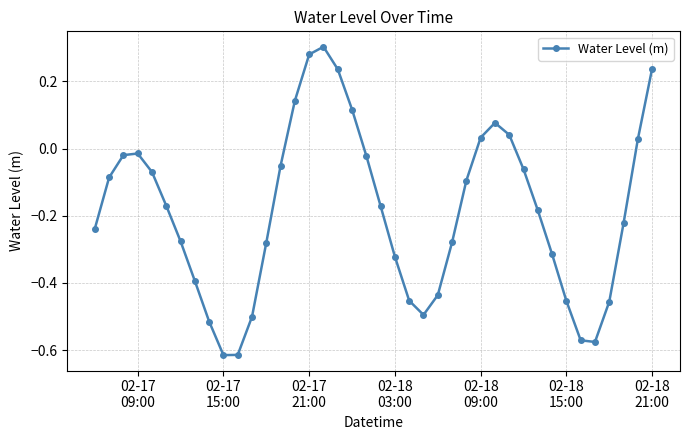

True or false: there are more than 1 points higher than both neighbors.

True